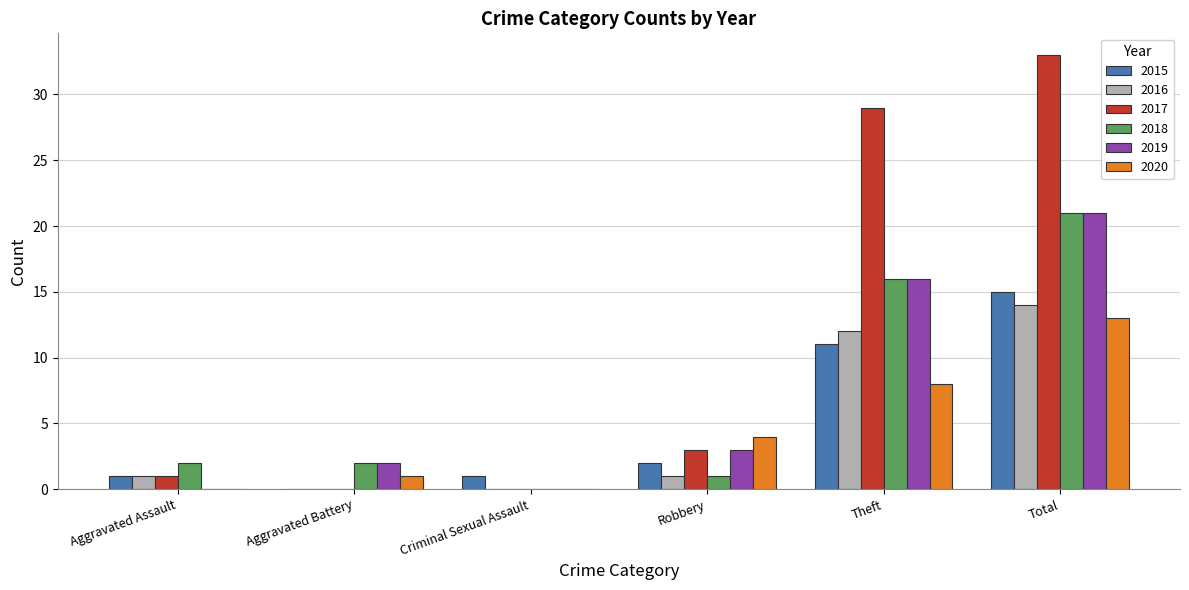

Count the number of categories in the chart.

6